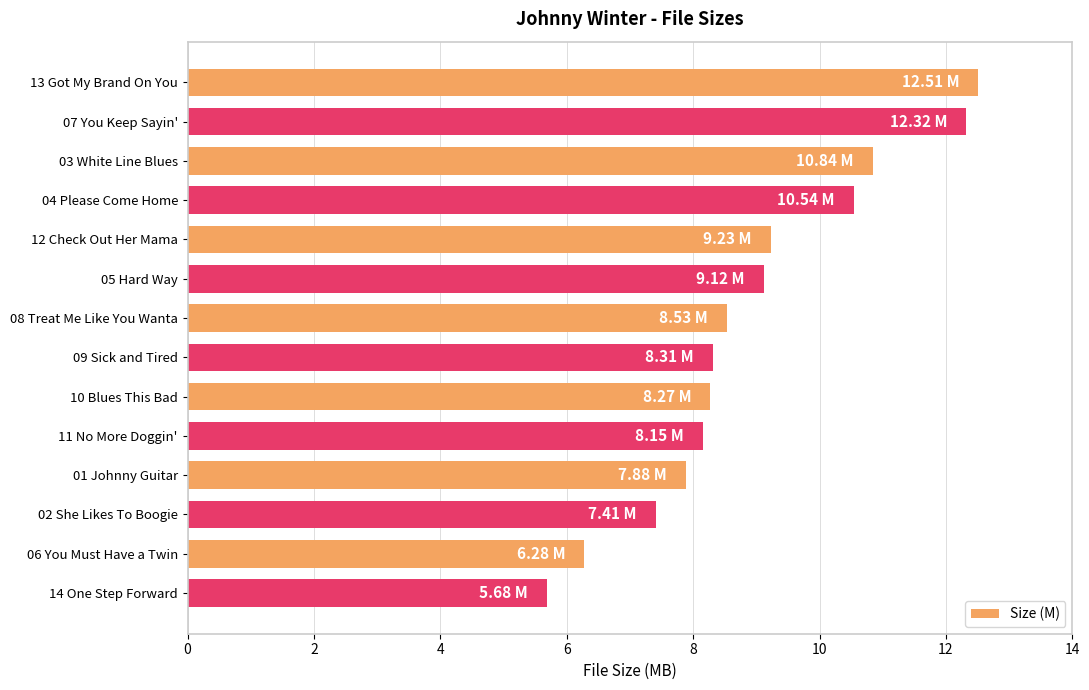

Are the bars horizontal?

Yes